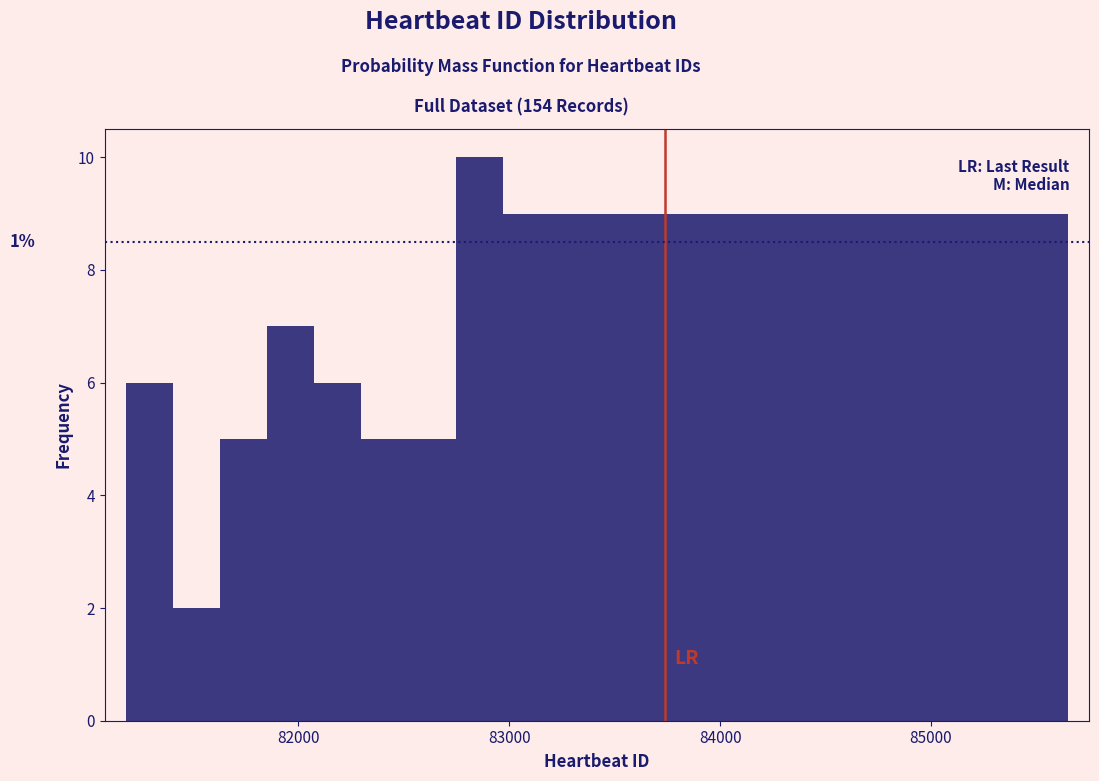

Around what value on the x-axis is the tallest bar? Give the approximate position of its centre, as read against the axis.

82900